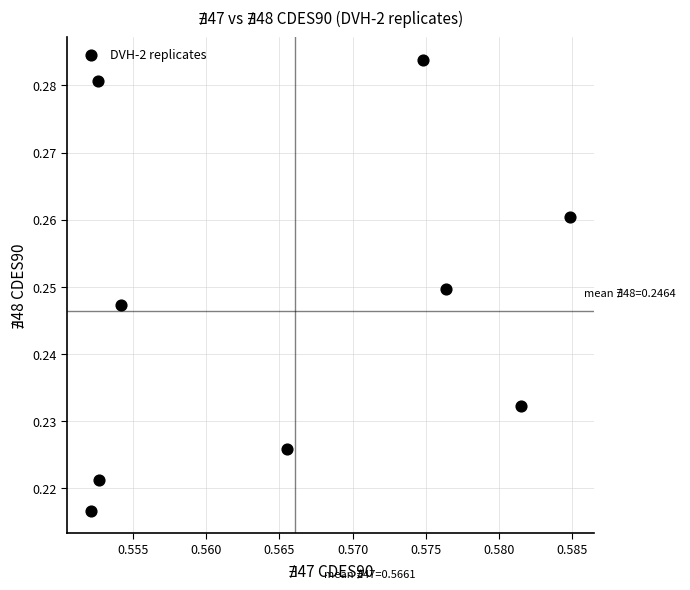

What is the average X value?

0.6